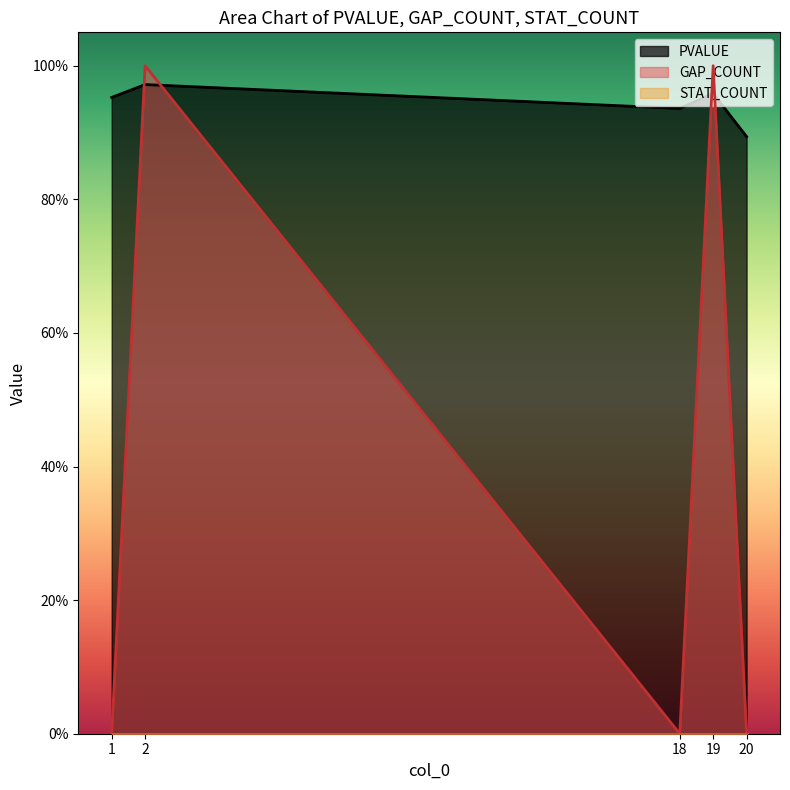

What is the value of the PVALUE point at the 5th from the left?

0.9